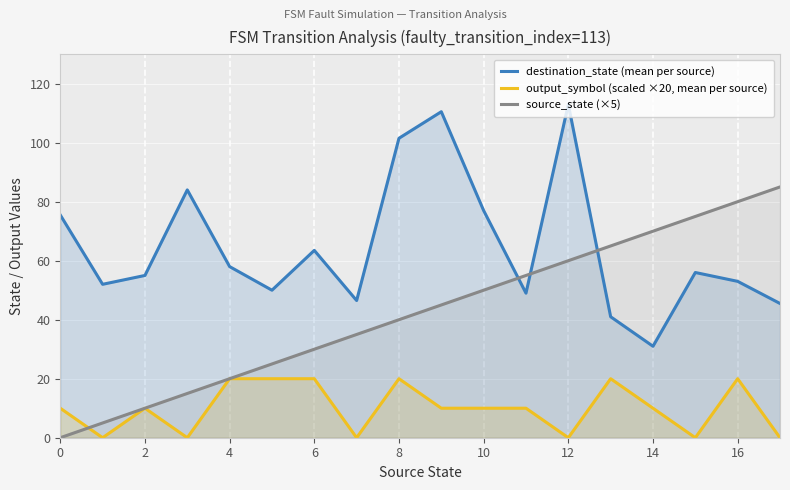

Where do source_state (×5) and destination_state (mean per source) first cross each other?

10 and 11